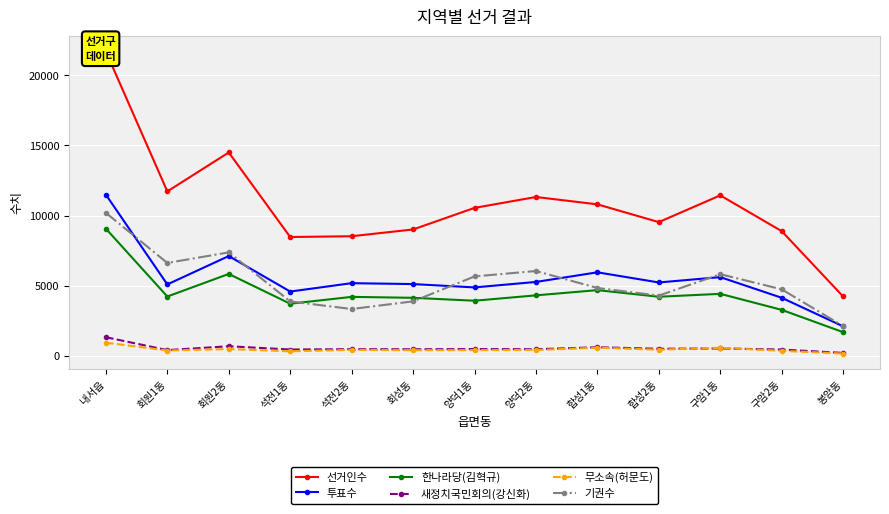

Reading left to right, extract all data points from this chart.

선거인수: 내서읍=21678	회원1동=11718	회원2동=14492	석전1동=8470	석전2동=8527	회성동=9008	양덕1동=10545	양덕2동=11321	합성1동=10797	합성2동=9532	구암1동=11437	구암2동=8888	봉암동=4235
투표수: 내서읍=11486	회원1동=5094	회원2동=7115	석전1동=4587	석전2동=5184	회성동=5119	양덕1동=4881	양덕2동=5271	합성1동=5957	합성2동=5234	구암1동=5614	구암2동=4143	봉암동=2108
한나라당(김혁규): 내서읍=9064	회원1동=4232	회원2동=5840	석전1동=3720	석전2동=4208	회성동=4141	양덕1동=3934	양덕2동=4316	합성1동=4688	합성2동=4217	구암1동=4424	구암2동=3283	봉암동=1694
새정치국민회의(강신화): 내서읍=1334	회원1동=417	회원2동=692	석전1동=459	석전2동=482	회성동=476	양덕1동=491	양덕2동=479	합성1동=621	합성2동=512	구암1동=536	구암2동=456	봉암동=217
무소속(허문도): 내서읍=947	회원1동=388	회원2동=492	석전1동=333	석전2동=432	회성동=410	양덕1동=416	양덕2동=424	합성1동=587	합성2동=447	구암1동=584	구암2동=365	봉암동=172
기권수: 내서읍=10192	회원1동=6624	회원2동=7377	석전1동=3883	석전2동=3343	회성동=3889	양덕1동=5664	양덕2동=6050	합성1동=4840	합성2동=4298	구암1동=5823	구암2동=4745	봉암동=2127